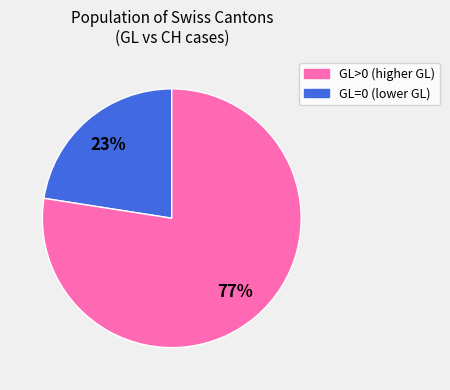

How many slices are in this pie chart?

2